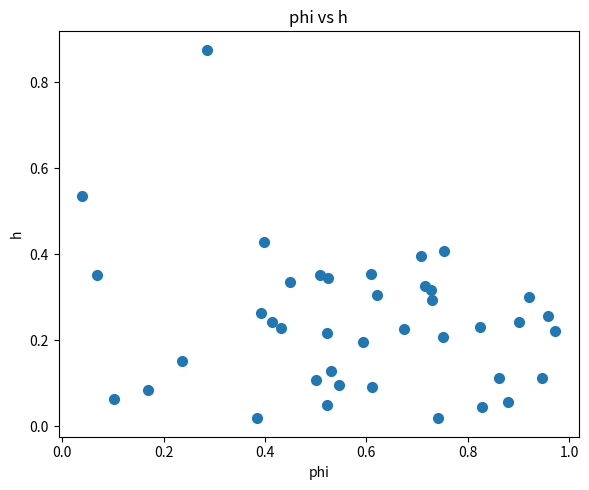

How many points are shown in the scatter plot?

40